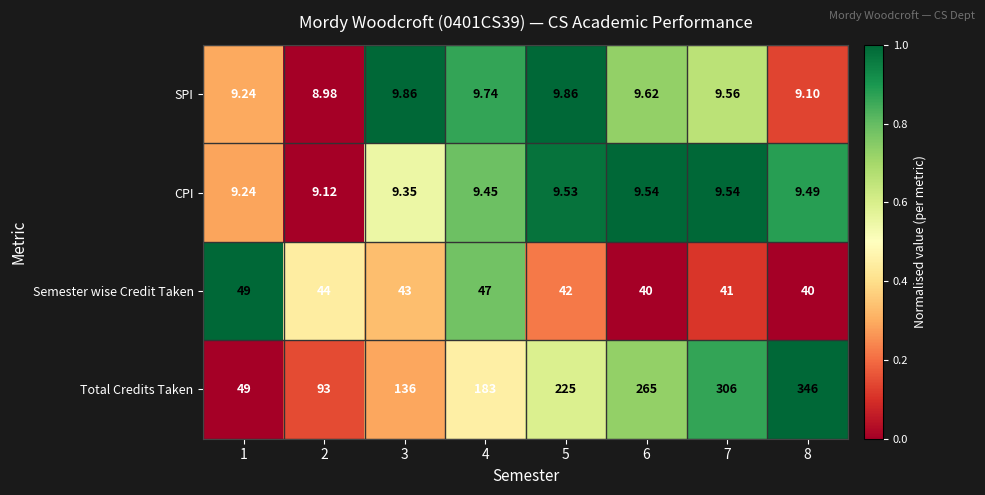

Rank the series by their maximum value, from highest to lowest.

Total Credits Taken, Semester wise Credit Taken, SPI, CPI